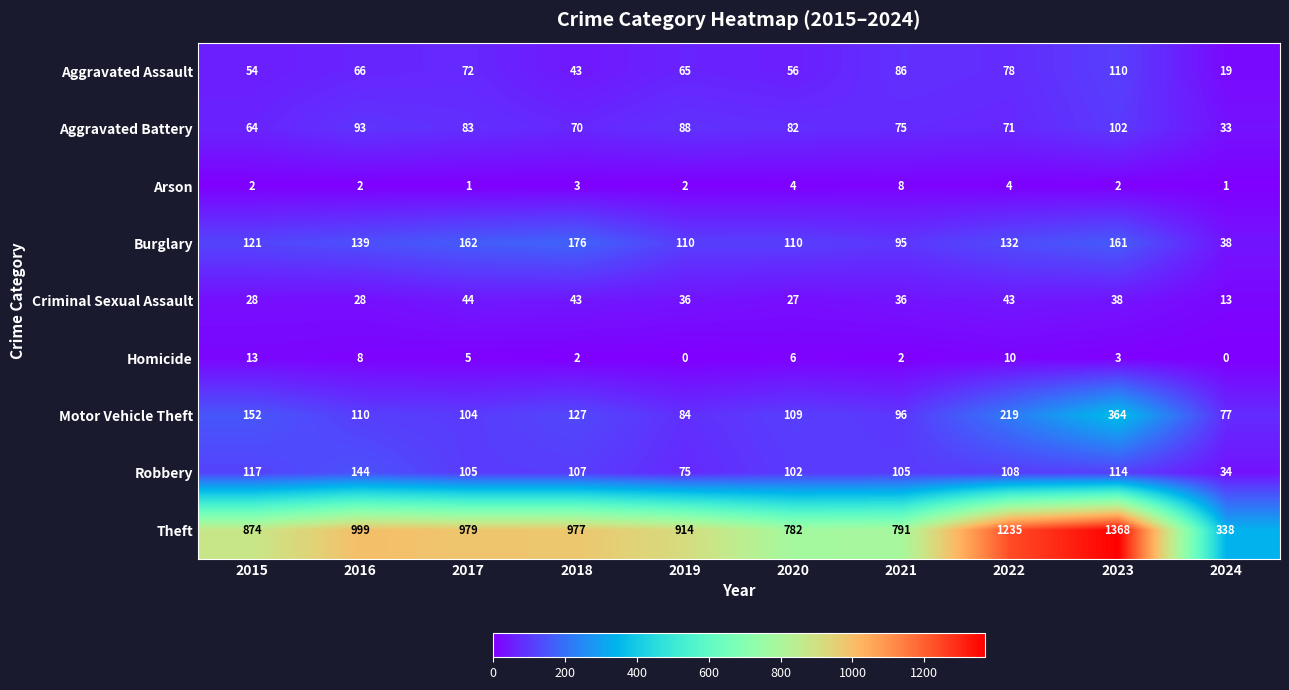

Where does the Robbery series first go above 107?

2015